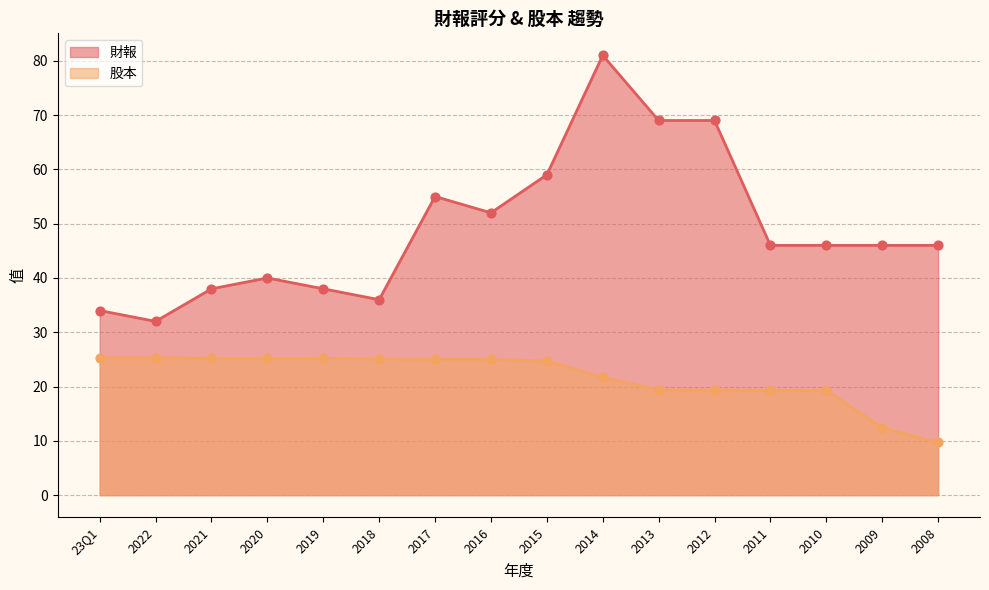

Which series has the largest Y range (max minus min)?

財報